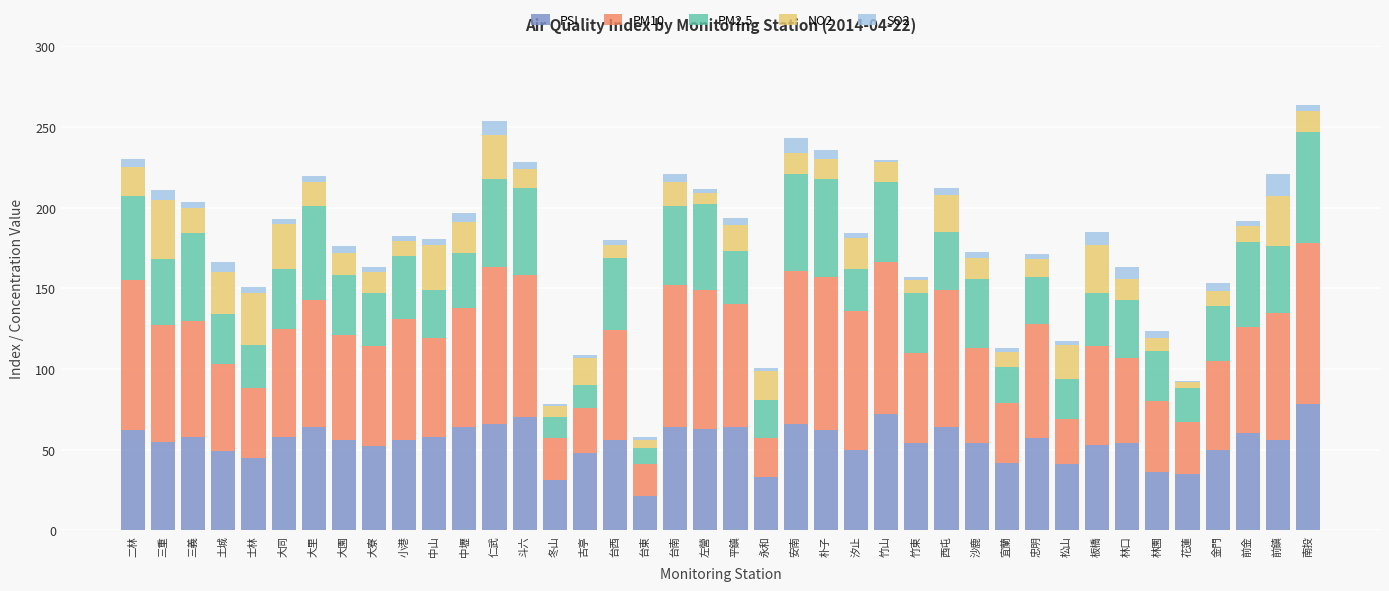

The NO2 series shows 11.8 at 土城. True or false?

False